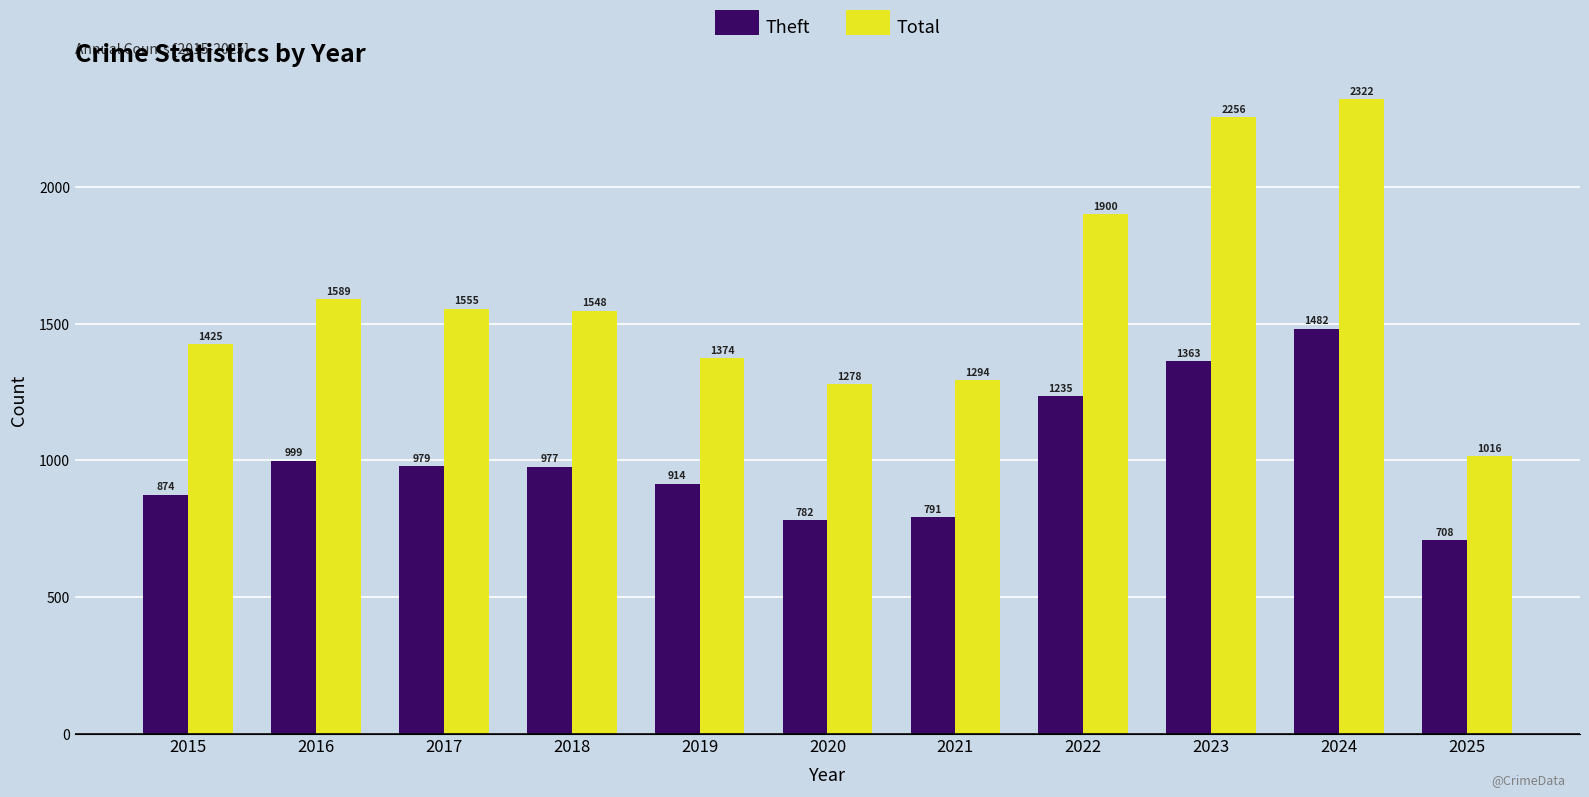

The value of Total at 2018 is 977. True or false?

False